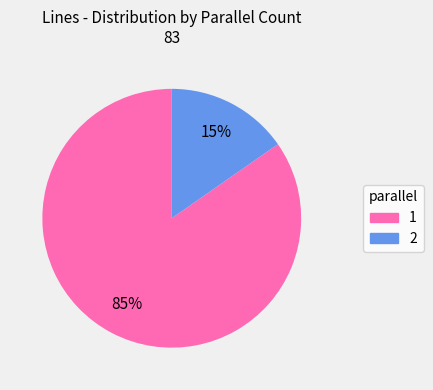

The 2 slice represents 15% of the pie. True or false?

True